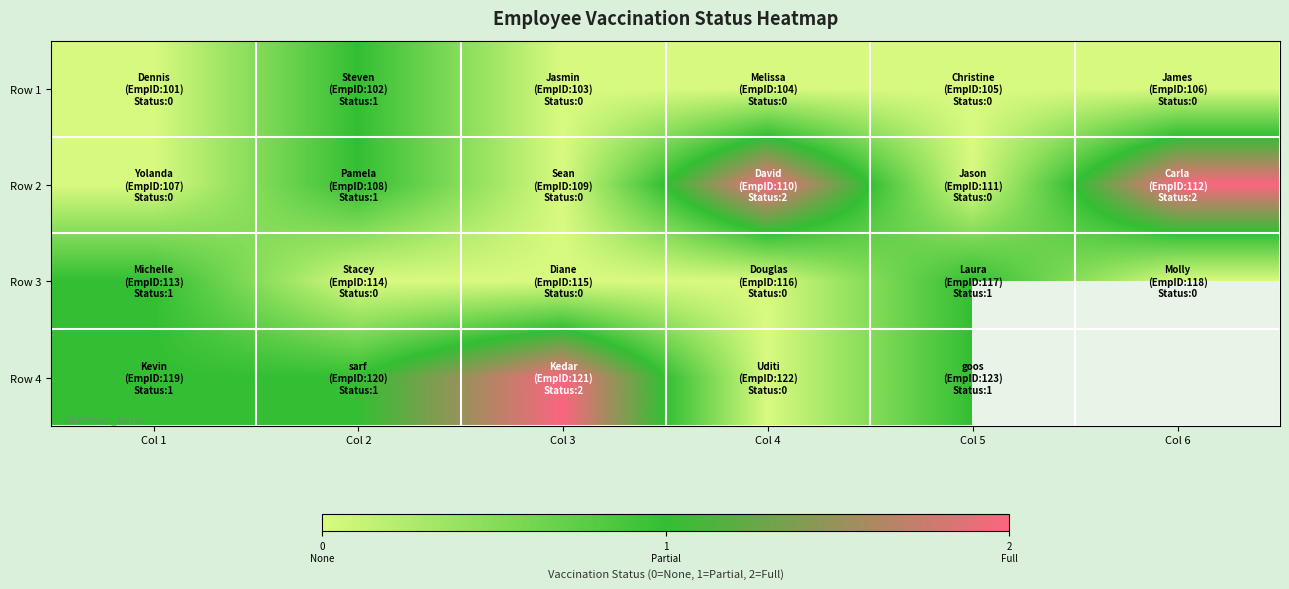

What is the average value of the Row 2 series?

0.8